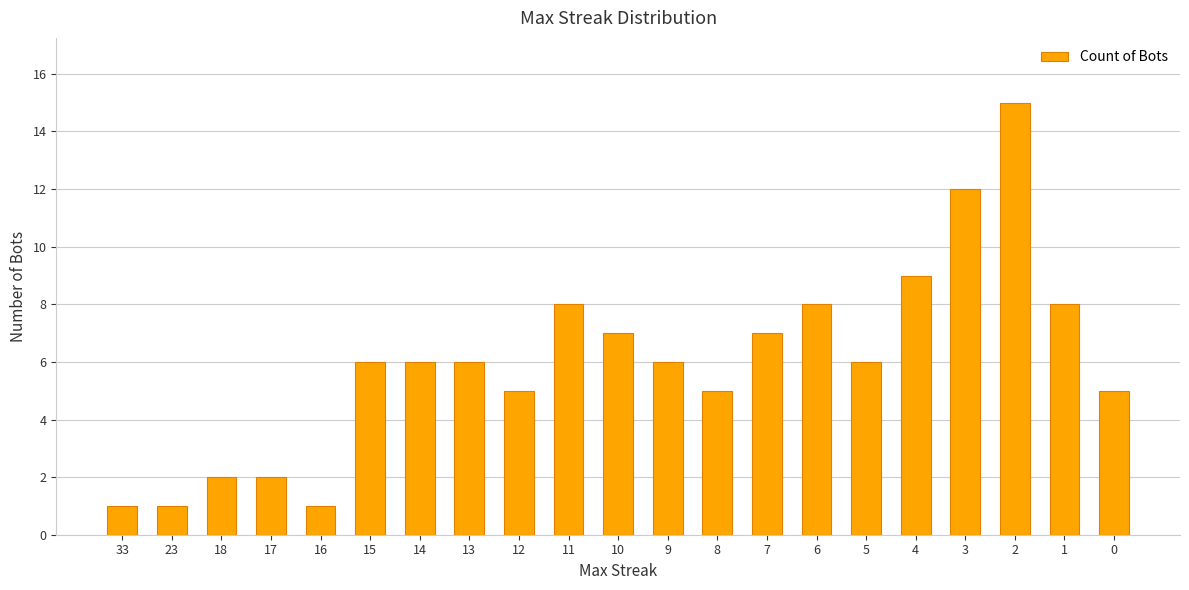

The value at 9 is 3. True or false?

False